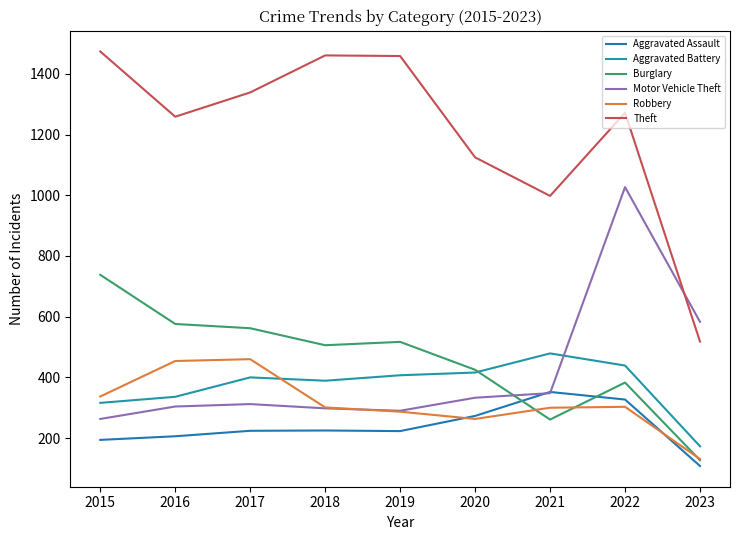

What is the sum of the Aggravated Assault values at 2023 and 2017?

332